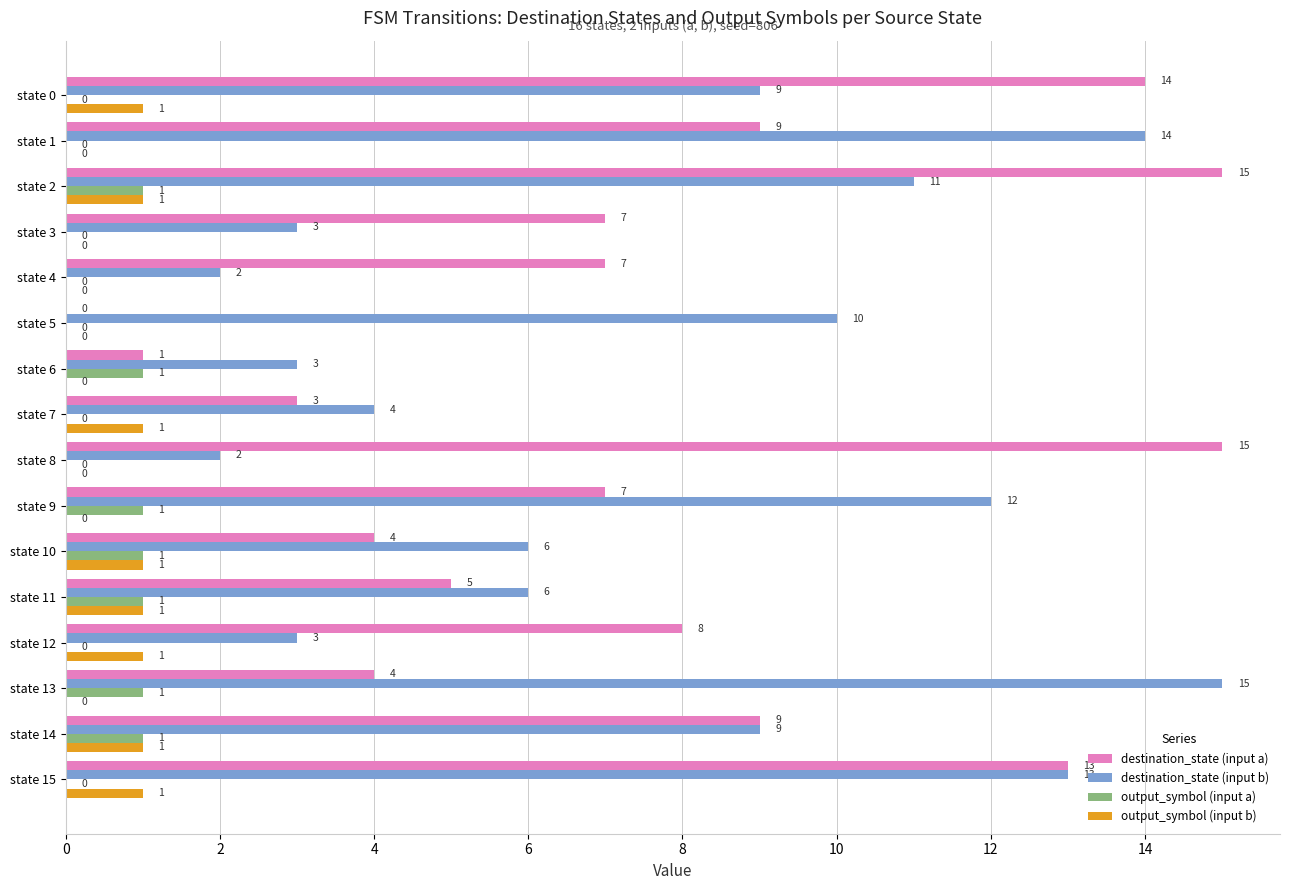

Is the value of destination_state (input b) at state 1 greater than the value of output_symbol (input b) at state 10?

Yes